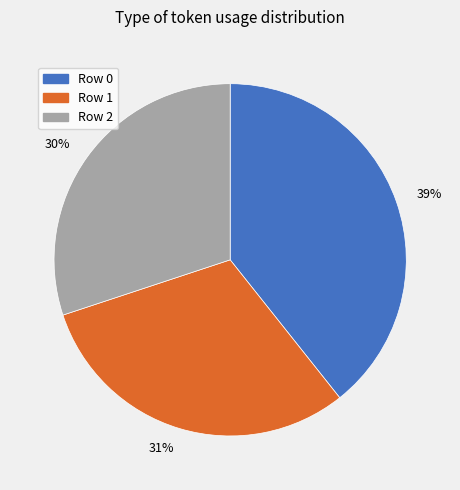

Rank the categories by value from highest to lowest.

39%, 31%, 30%